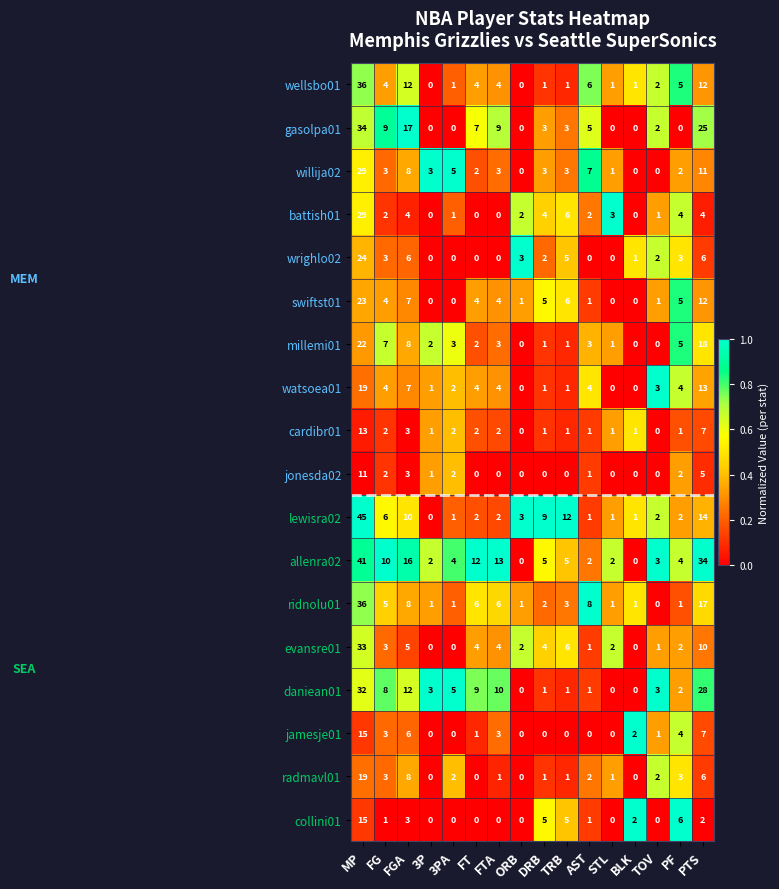

Between BLK and PTS, which series saw the biggest shift?

allenra02